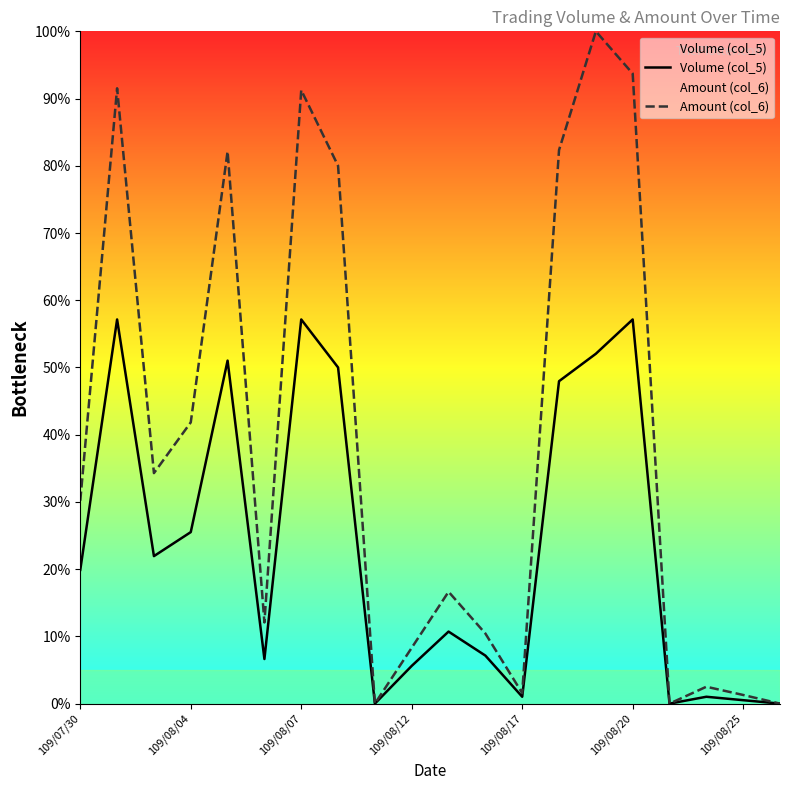

What is the sum of all Amount (col_6) values?

780.1